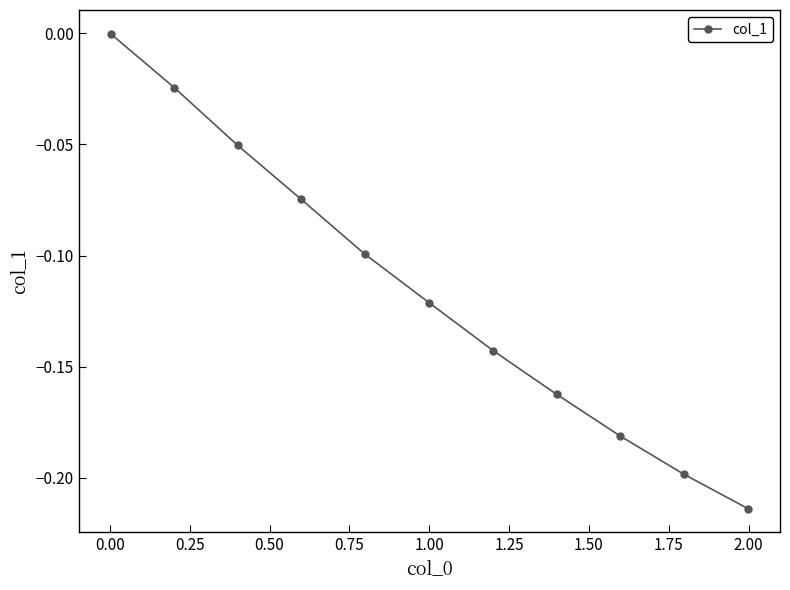

True or false: there are more than 2 points higher than both neighbors.

False